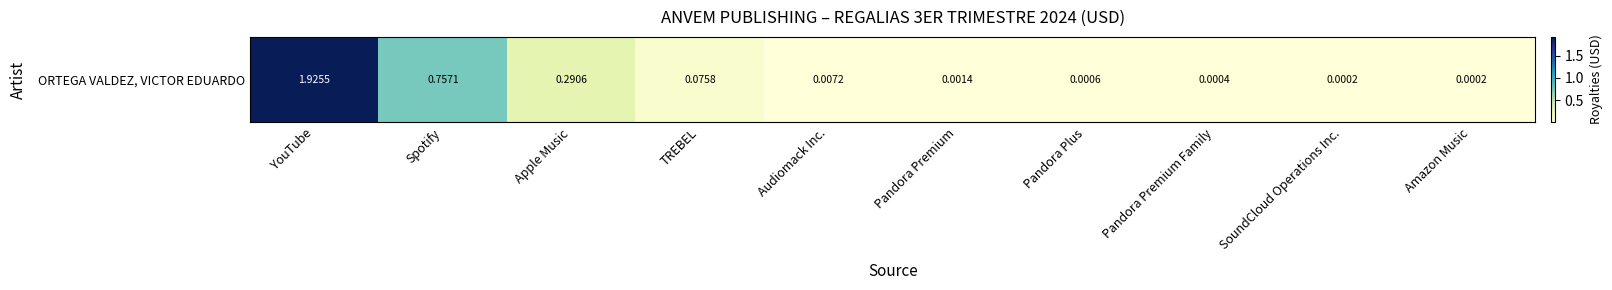

Reading left to right, extract all data points from this chart.

1.9	0.8	0.3	0.1	0.0	0.0	0.0	0.0	0.0	0.0